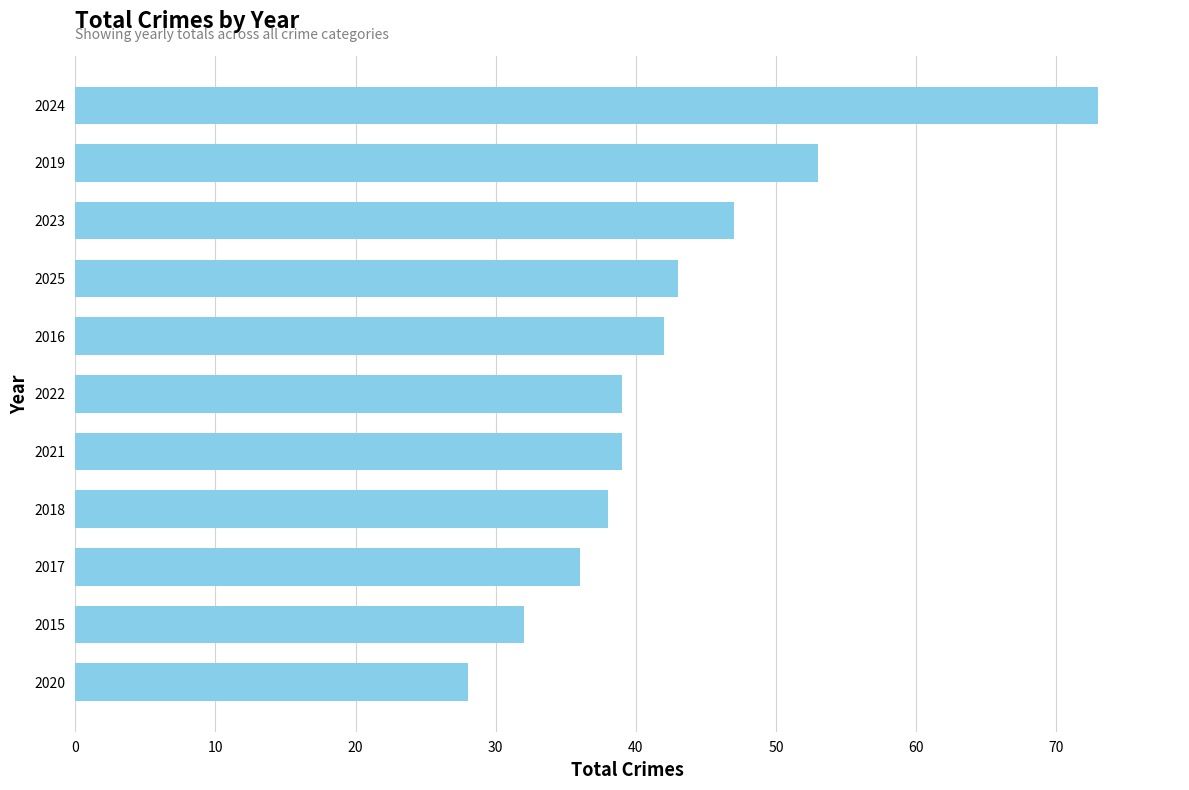

Which has a higher value, 2023 or 2019?

2019